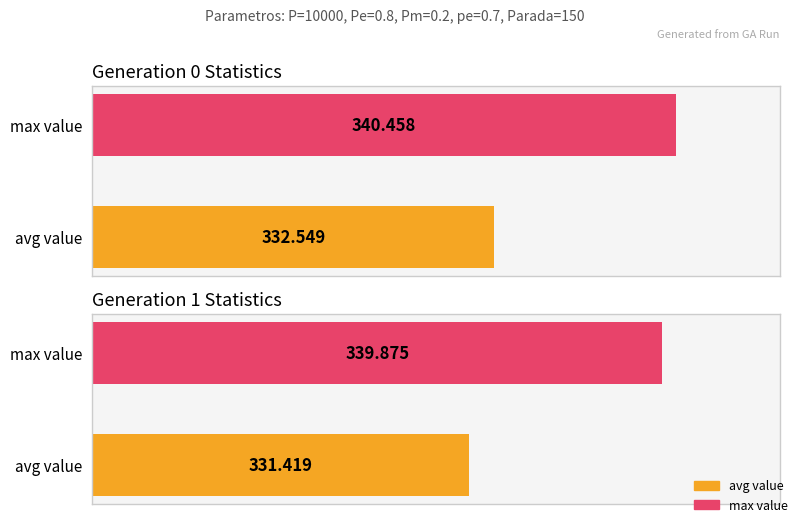

How many groups of bars are there?

2